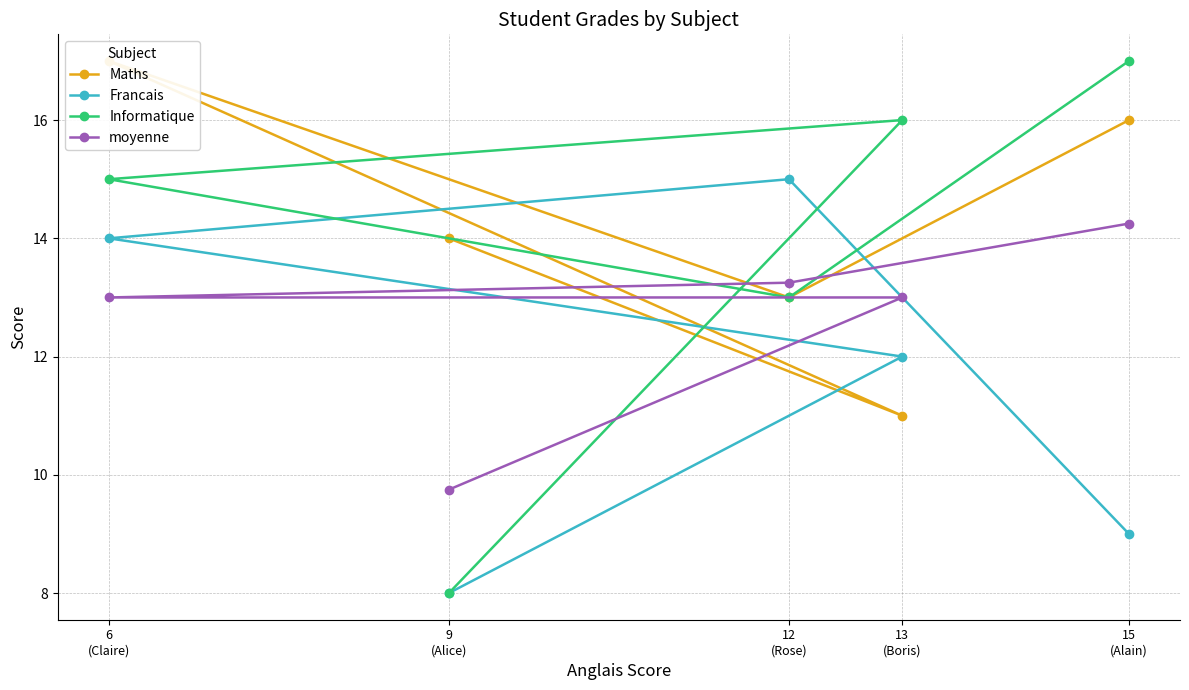

How many lines are shown in the chart?

4